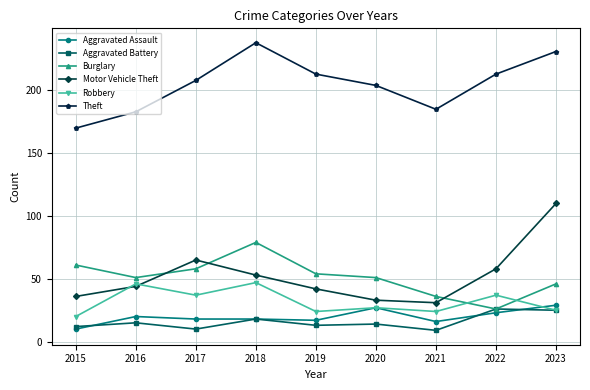

True or false: Theft and Aggravated Assault intersect in this chart.

False